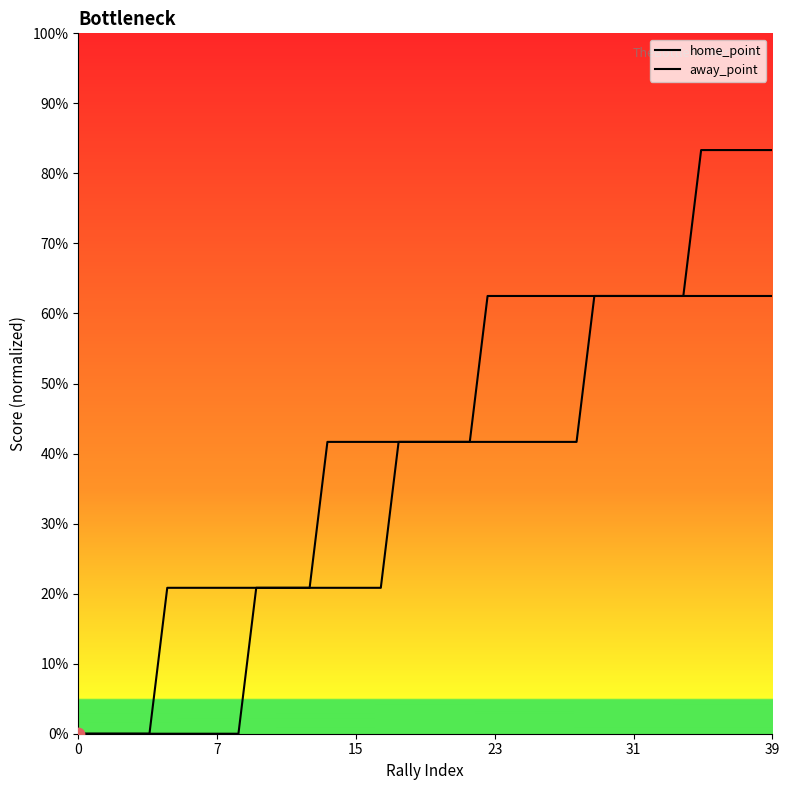

Which series contains the lowest Y value?

home_point